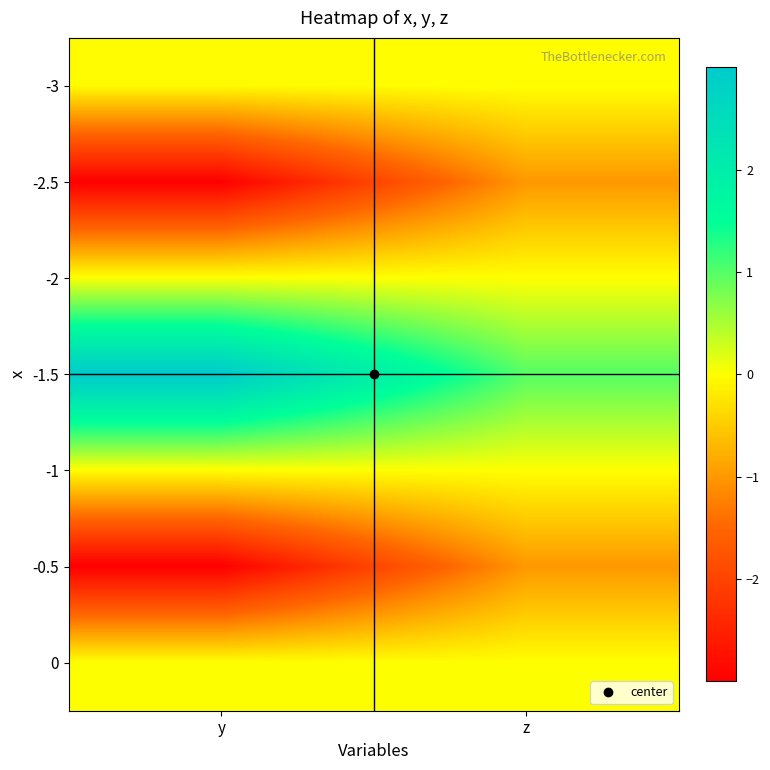

Reading right to left, extract all data points from this chart.

-3: z=-0.0	y=-0.0
-2.5: z=-1.0	y=-3.0
-2: z=0.0	y=0.0
-1.5: z=1.0	y=3.0
-1: z=-0.0	y=-0.0
-0.5: z=-1.0	y=-3.0
0: z=0.0	y=0.0